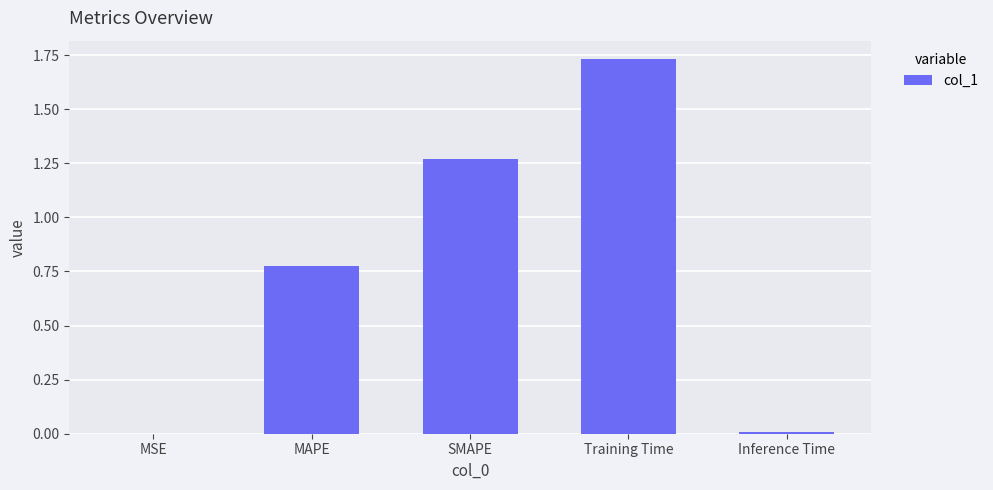

What is the sum of the values at SMAPE and Training Time?

3.0